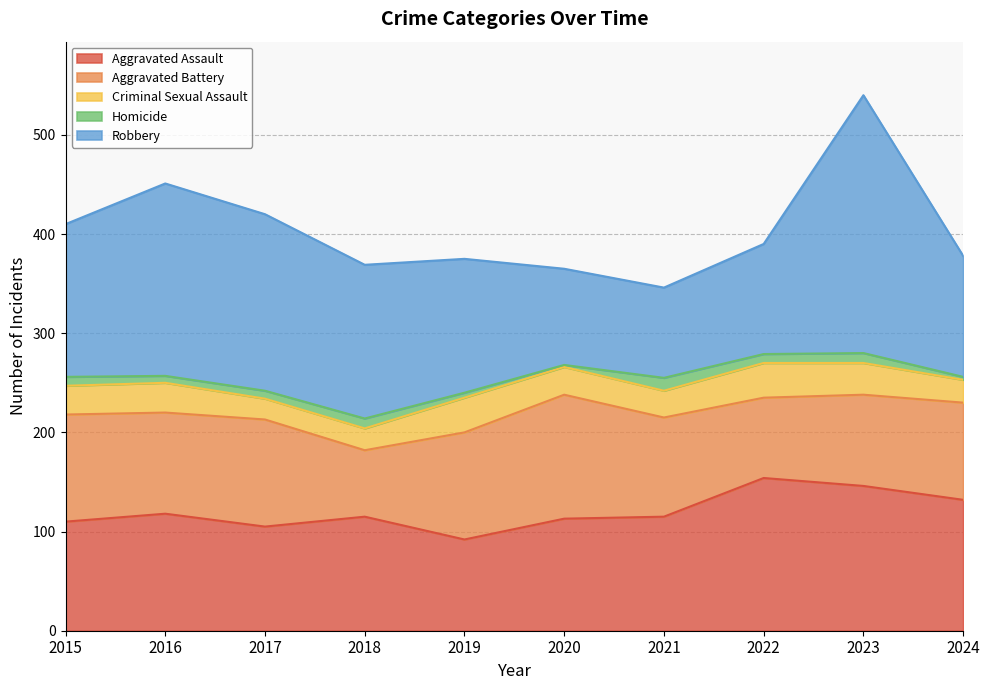

The value of Homicide at 2015 is 16. True or false?

False